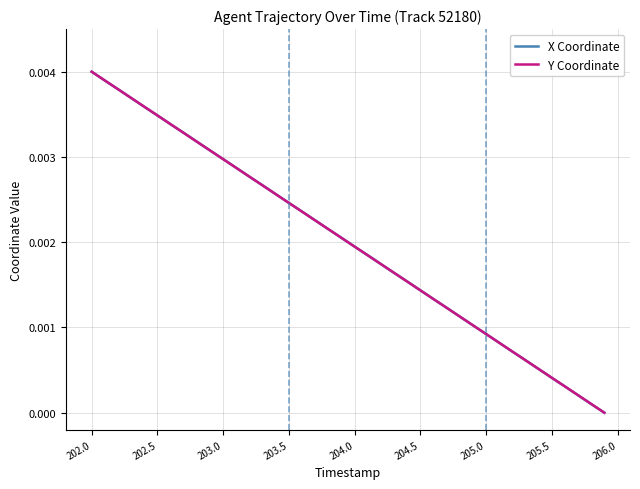

At which label does X Coordinate reach its peak?

202.0